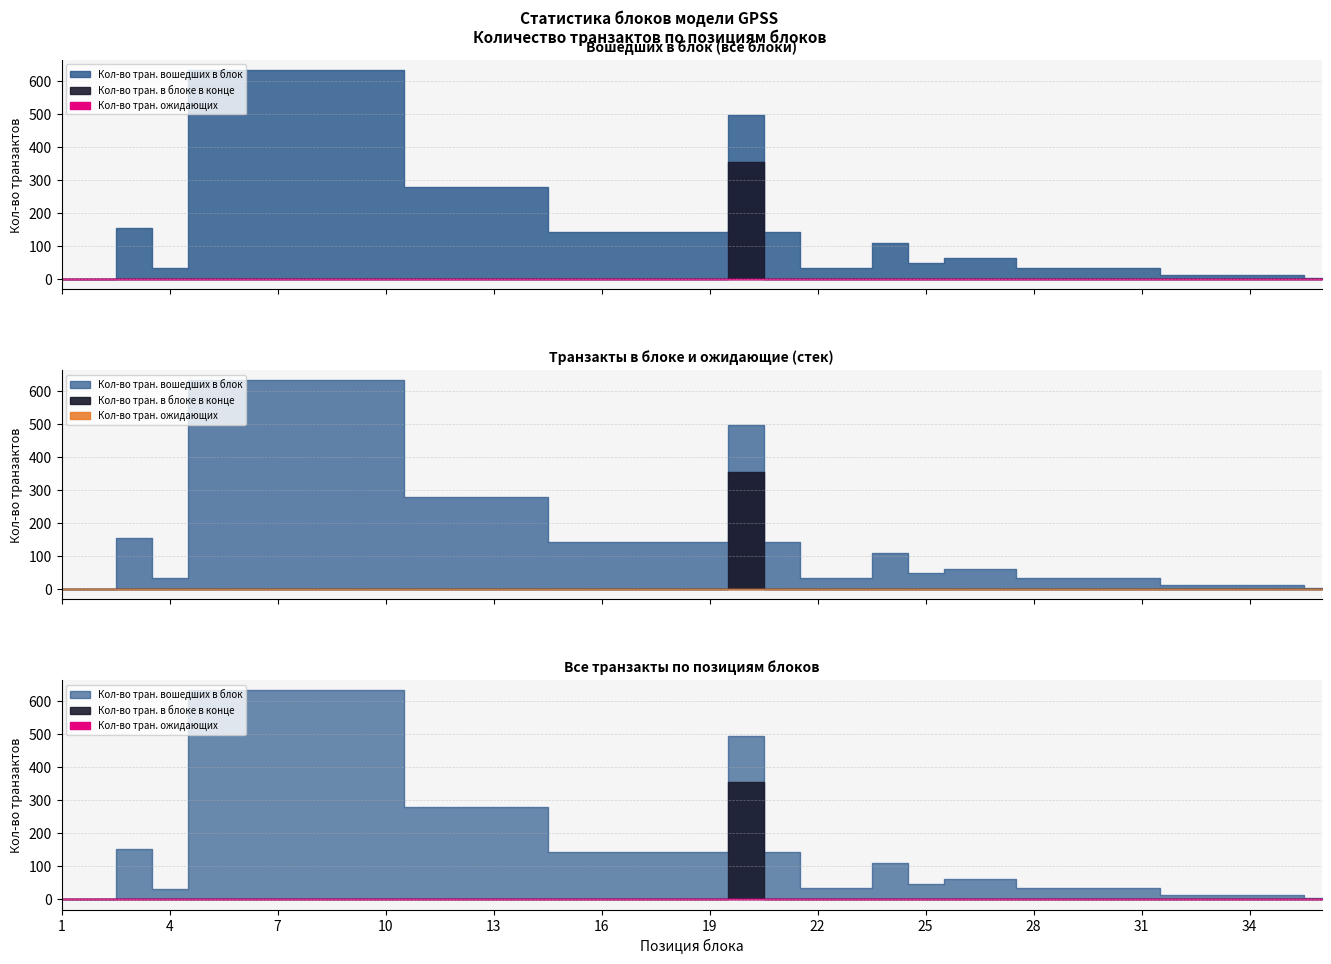

Is it true that Кол-во тран. вошедших в блок equals 33 at 30?

True